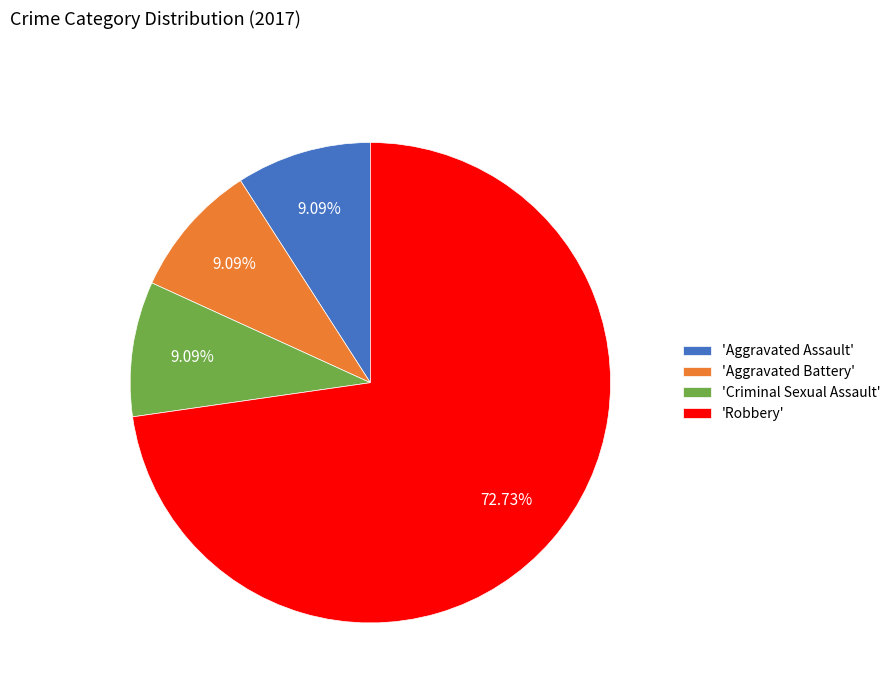

Which slice represents more than half of the pie?

'Robbery'